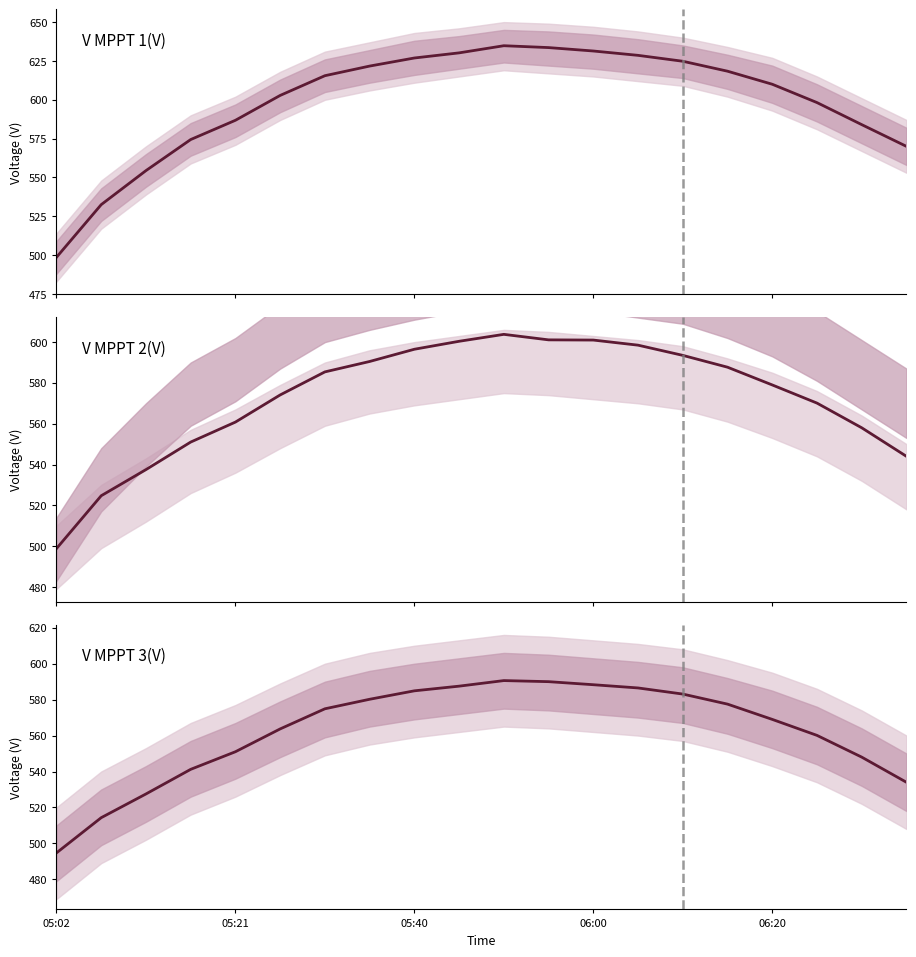

What value does the V MPPT 2(V) series have at 13?

598.5